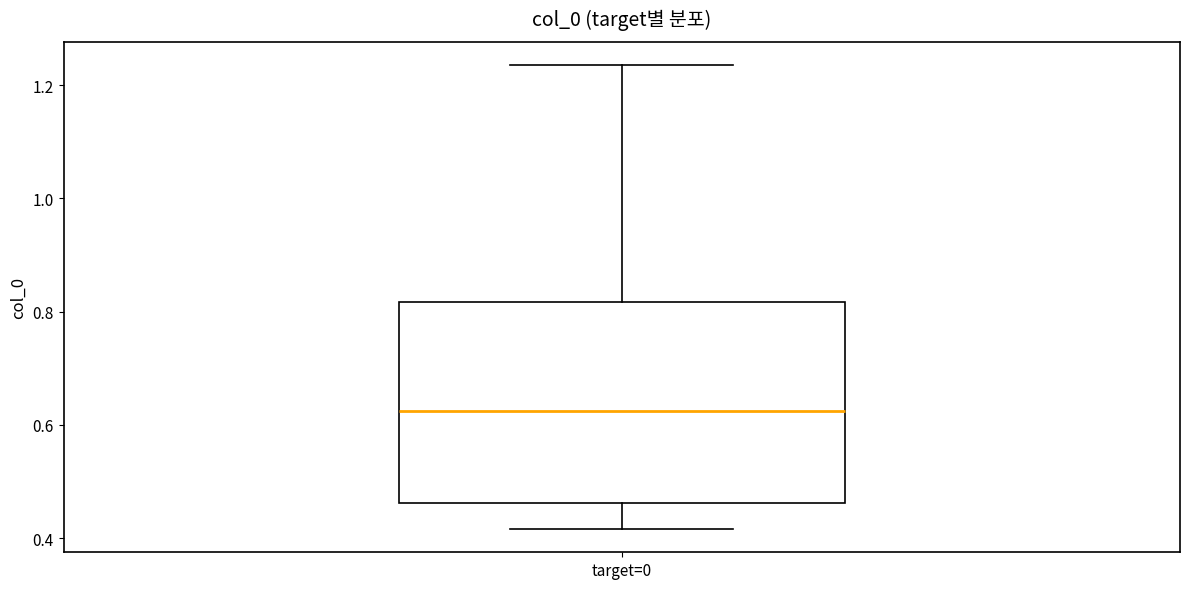

Read this box plot against the y-axis: the position of the median line, the range covered by the box, and the ends of both whiskers. The values are not printed on the chart, so give them approximately, as read against the axis.

median 0.62, box 0.46 to 0.82, whiskers 0.42 to 1.24